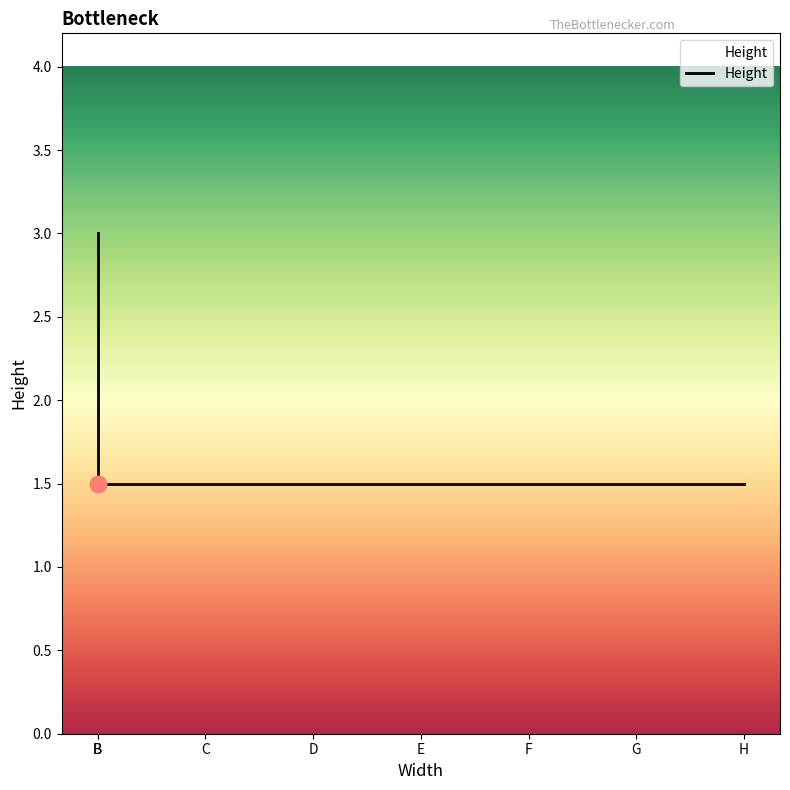

True or false: the data shows 2.1 at F.

False